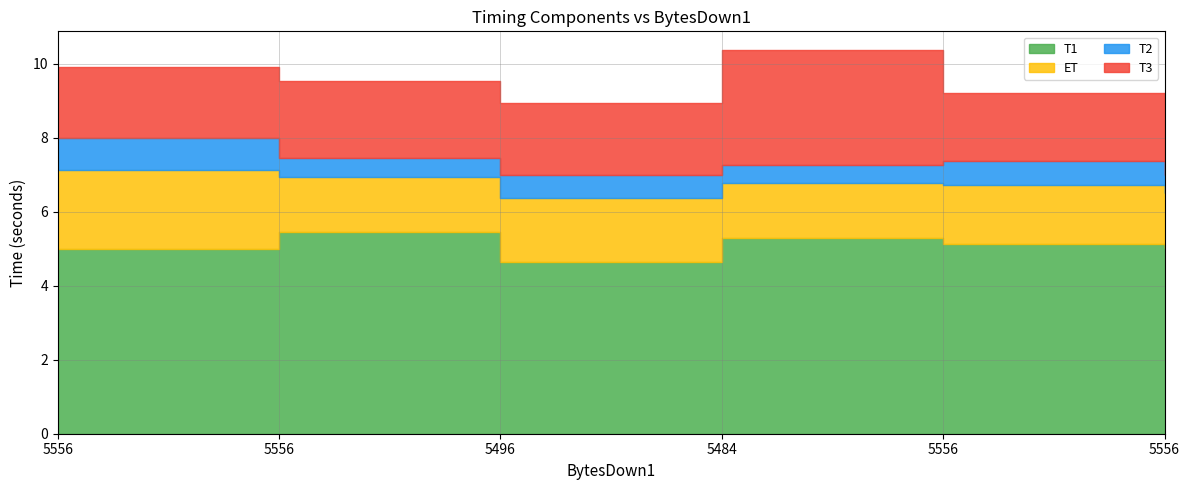

Is the value of T1 at 5484 greater than the value of T2 at 5556?

Yes